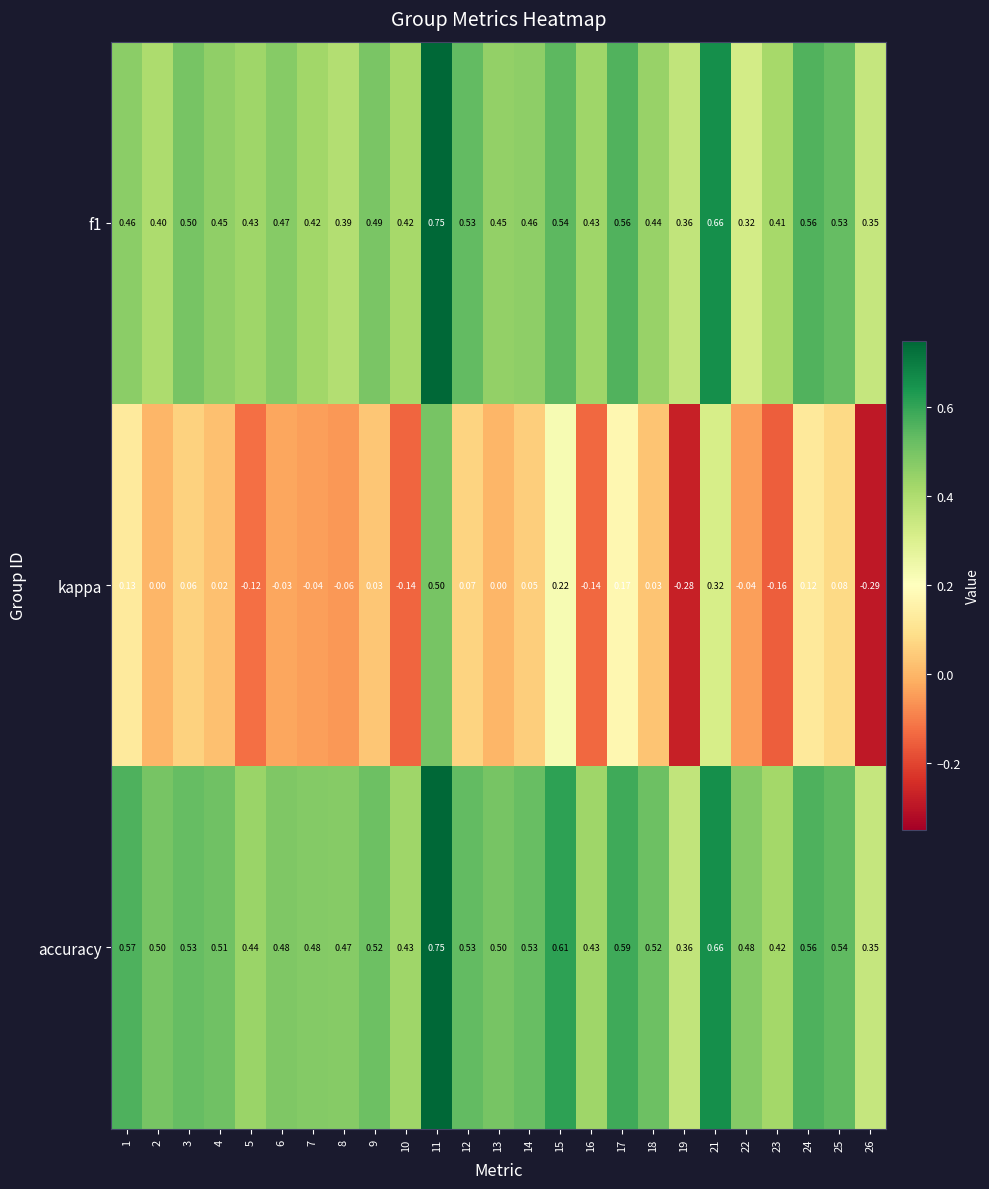

Which series changed the most between 11 and 14?

kappa